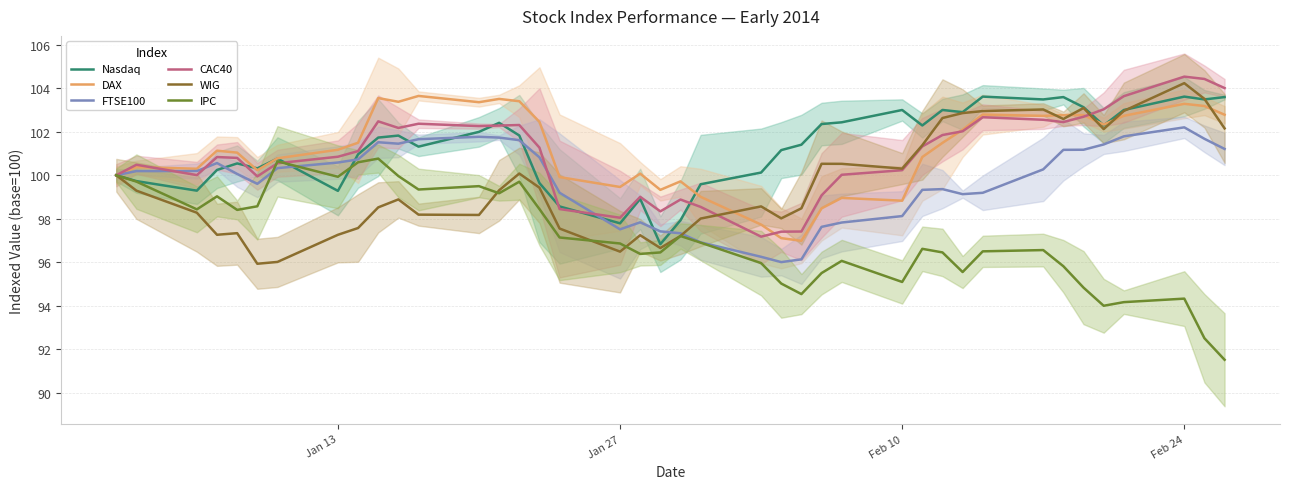

What is the highest value of the CAC40 series?

104.5